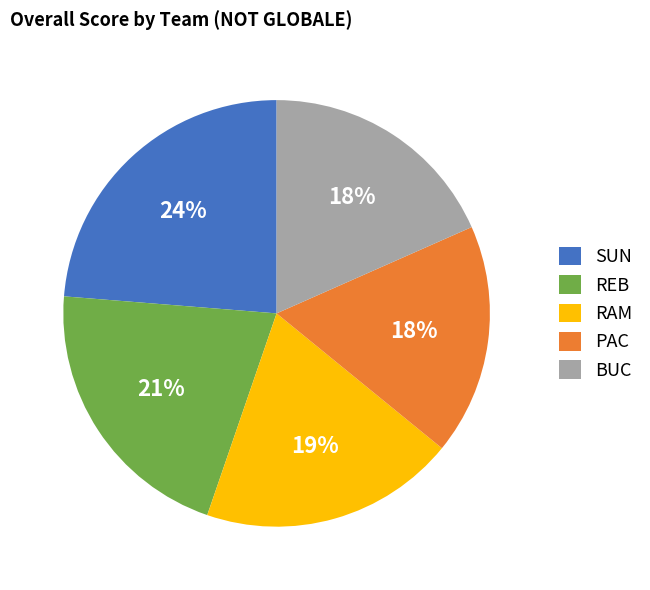

What is the largest slice in the pie chart?

SUN